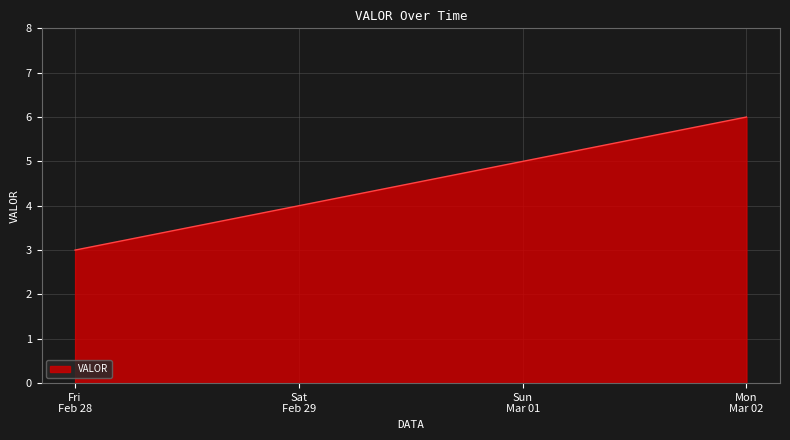

True or false: the data has more than 1 interior local peaks.

False